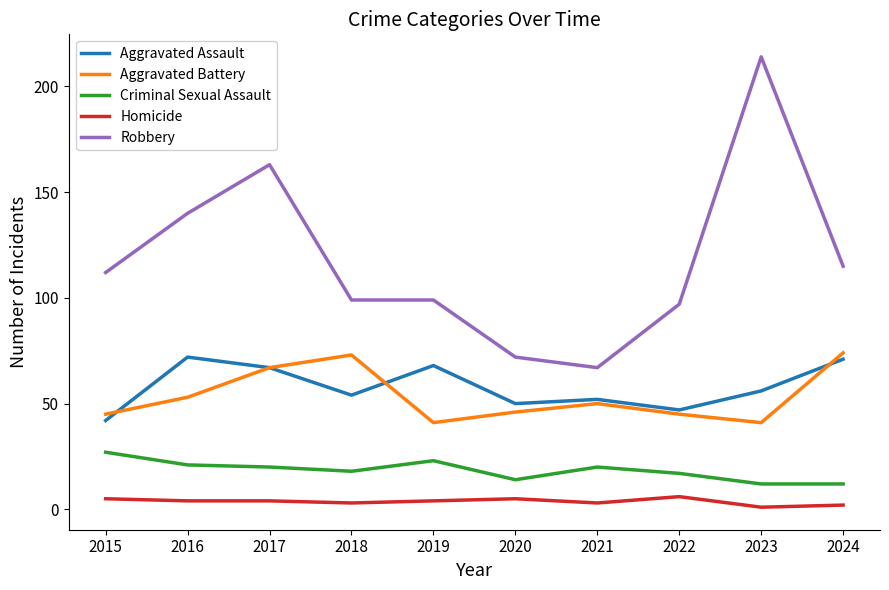

Is the value of Aggravated Battery at 2019 greater than the value of Criminal Sexual Assault at 2018?

Yes